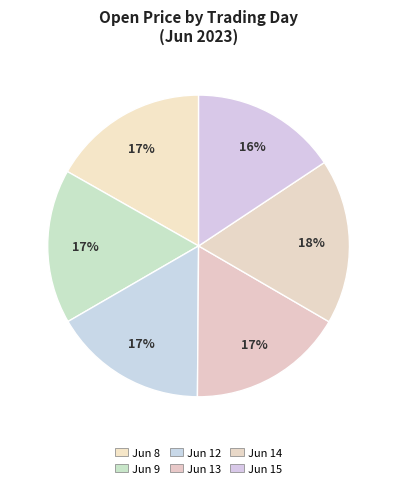

What is the smallest slice in the pie chart?

Jun 15